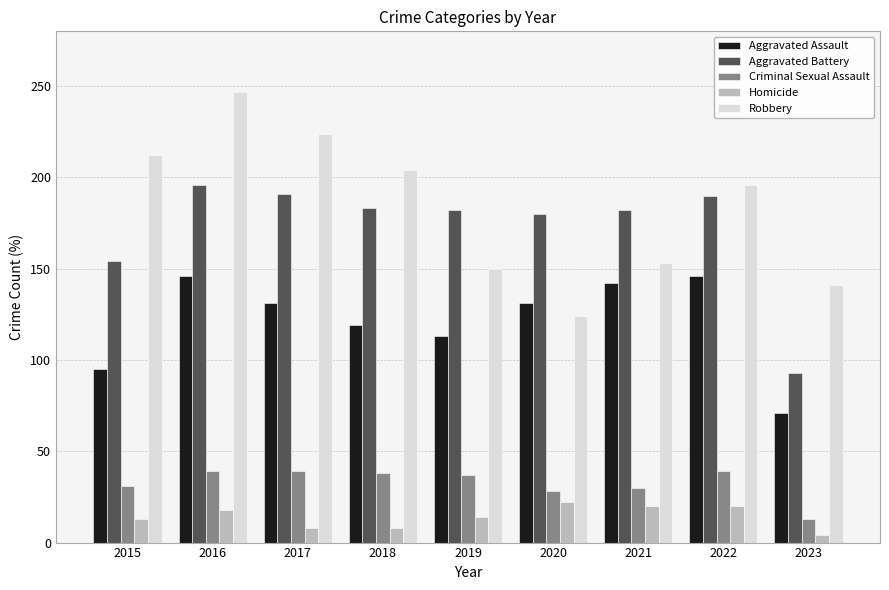

At how many categories does at least one series exceed 106?

9